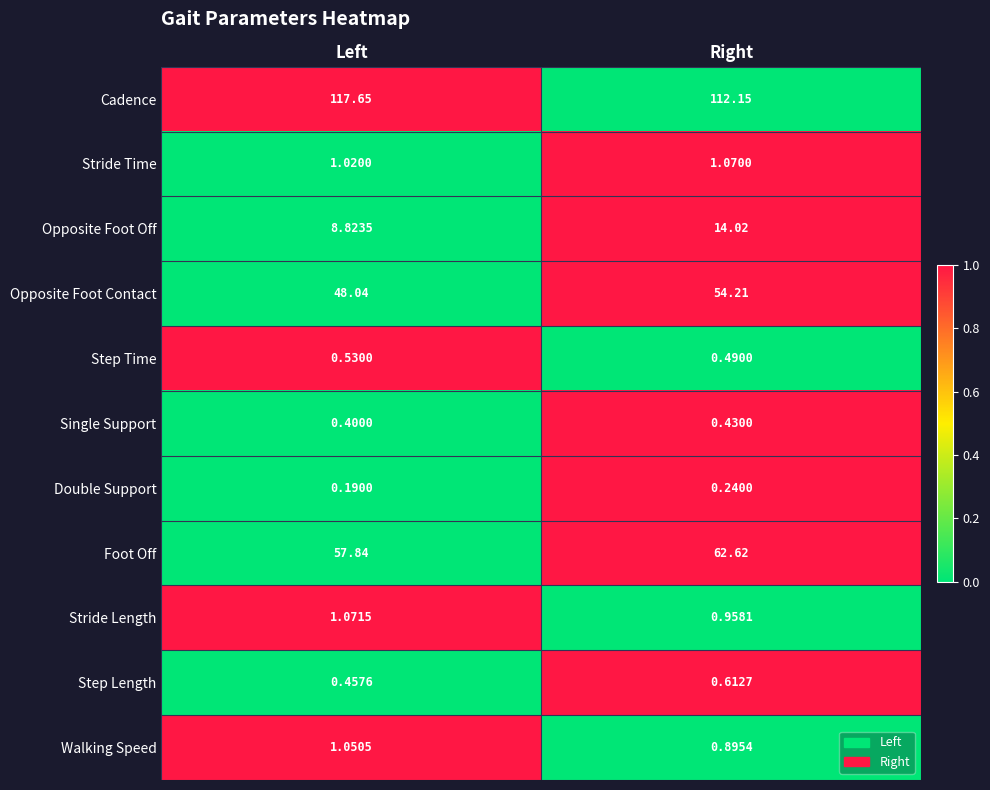

Which label corresponds to the smallest value in the chart?

Left